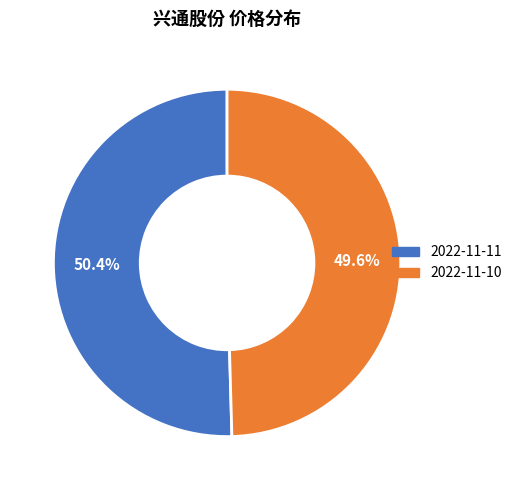

What percentage is NOT represented by 2022-11-11?

49.6%